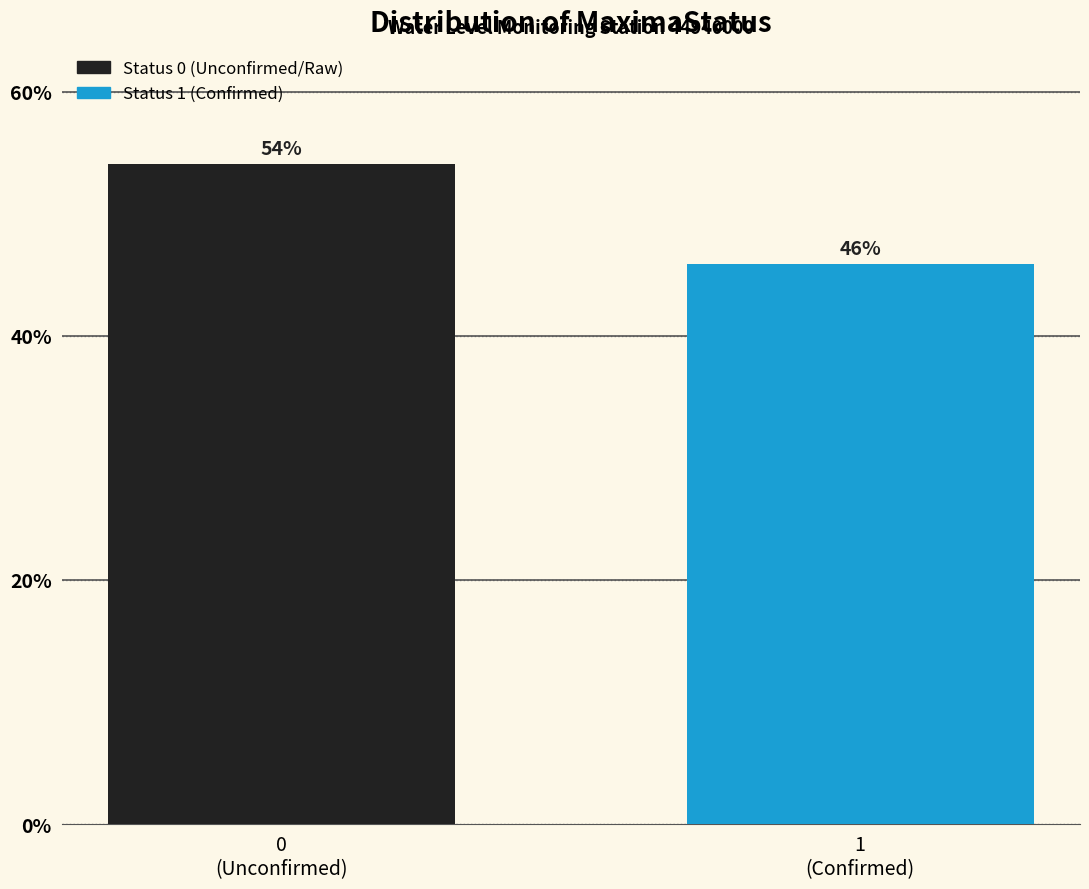

What is the average value?

50.0